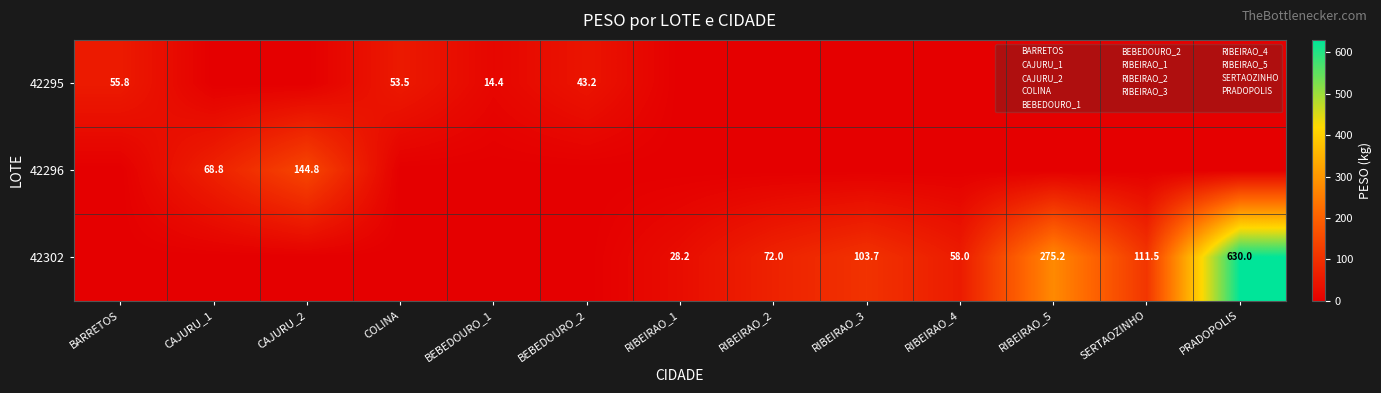

The 42302 series shows 103.7 at RIBEIRAO_3. True or false?

True